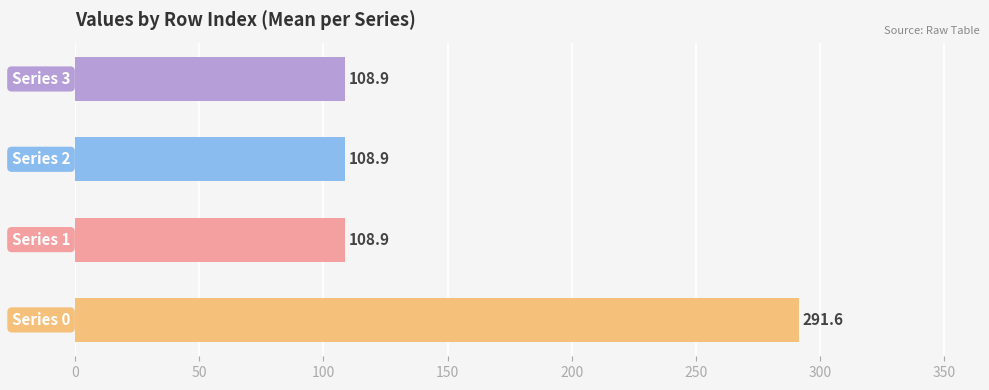

Which has a higher value, Series 0 or Series 1?

Series 0